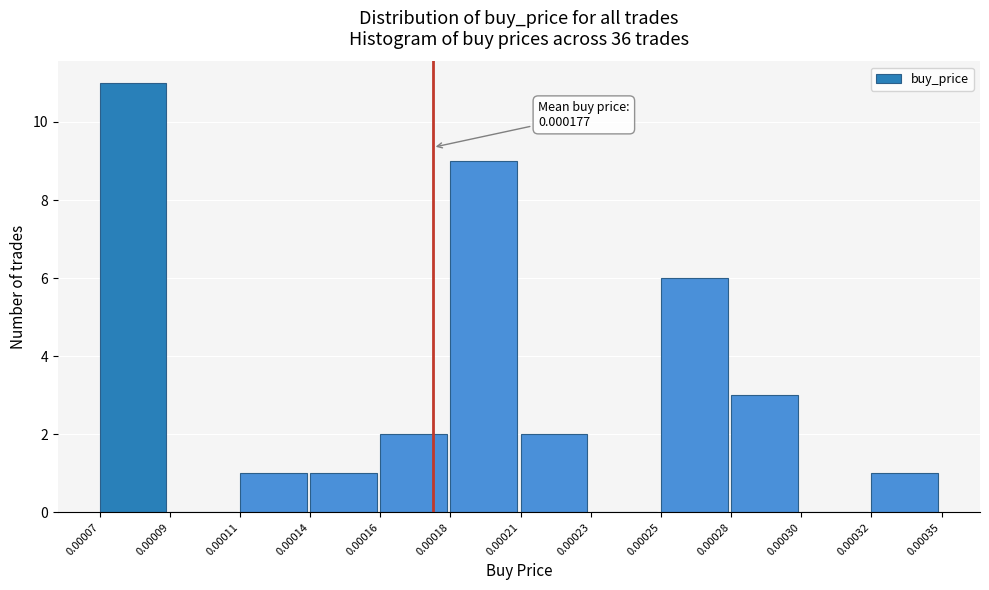

Reading left to right, extract all data points from this chart.

0.00007=11	0.00009=0	0.00011=1	0.00014=1	0.00016=2	0.00018=9	0.00021=2	0.00023=0	0.00025=6	0.00028=3	0.00030=0	0.00032=1